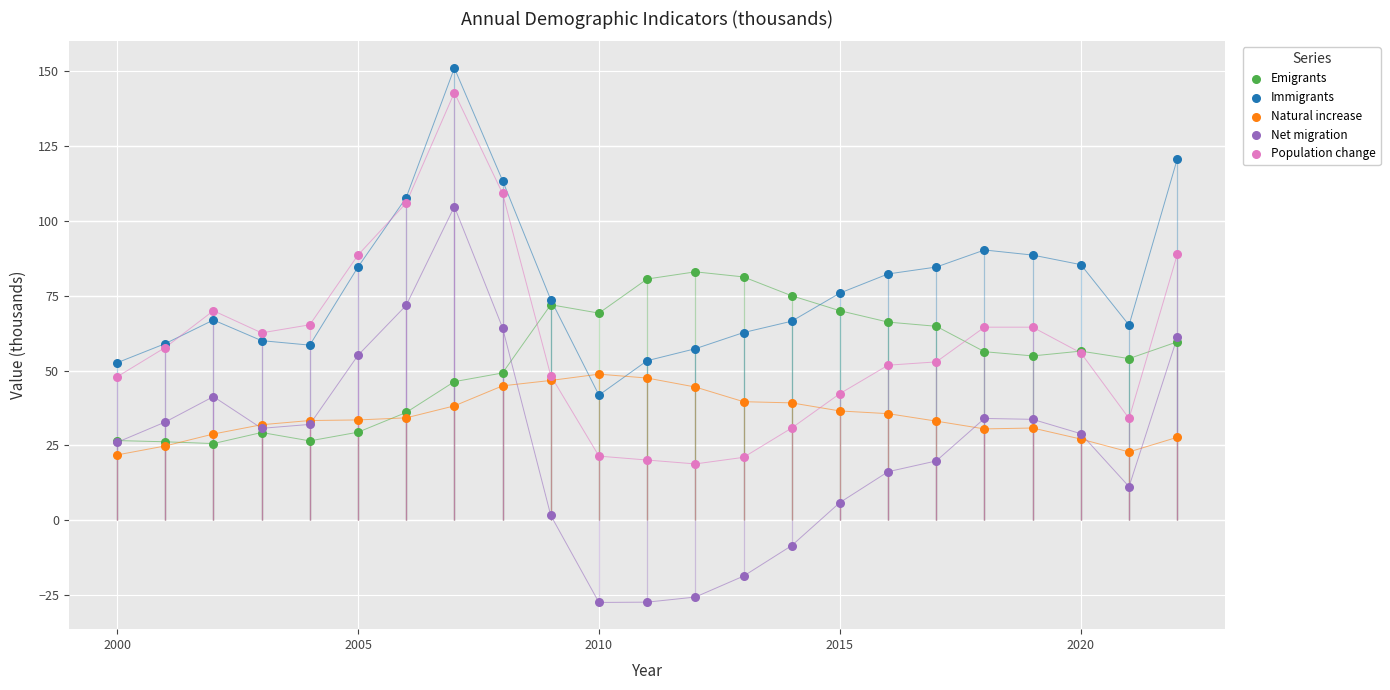

Which series contains the lowest Y value?

Net migration